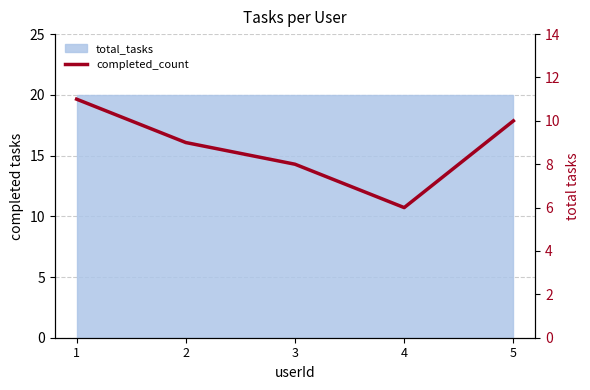

What is the difference between the second highest and minimum values?

4